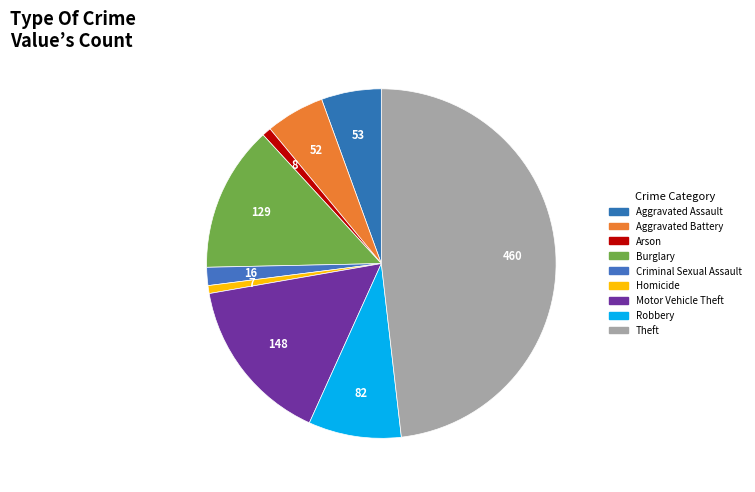

Between Robbery and Aggravated Assault, which is larger?

Robbery